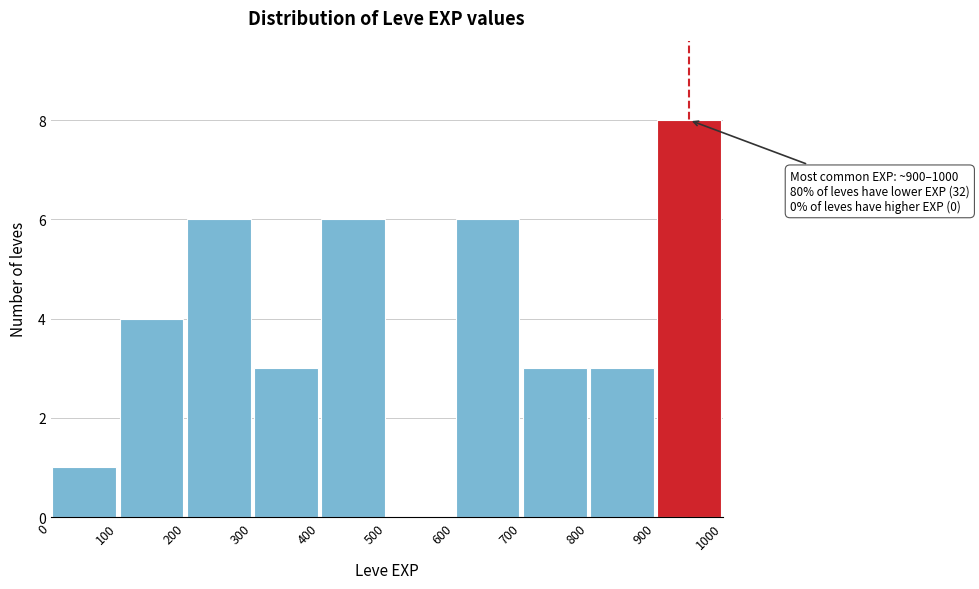

Over which range of the x-axis is the bar tallest?

900 to 1000